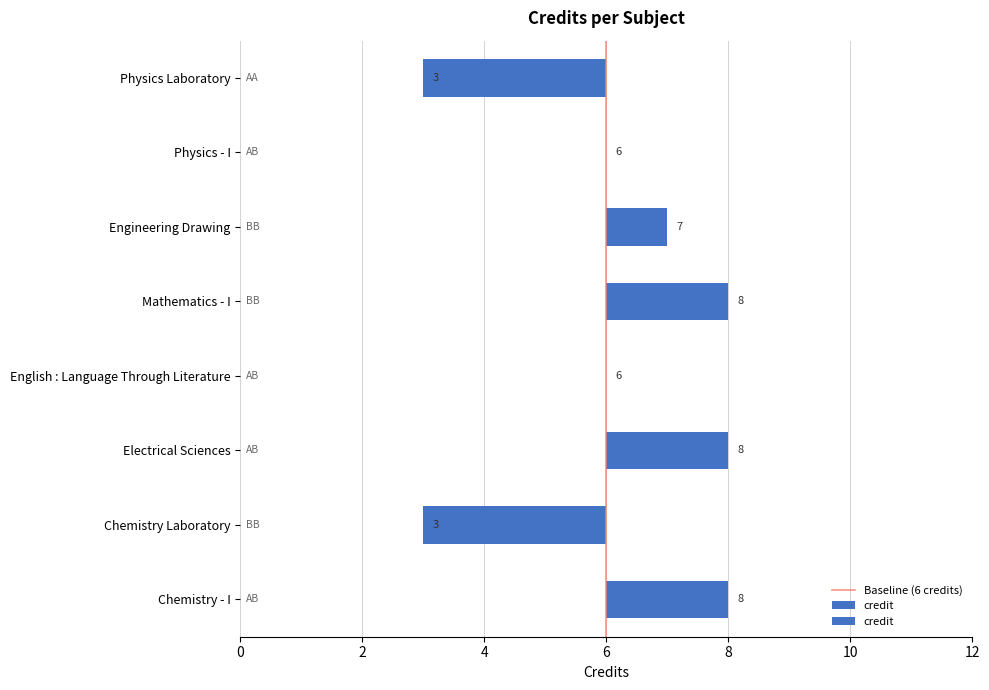

Which has a higher value, 0 or 2?

2